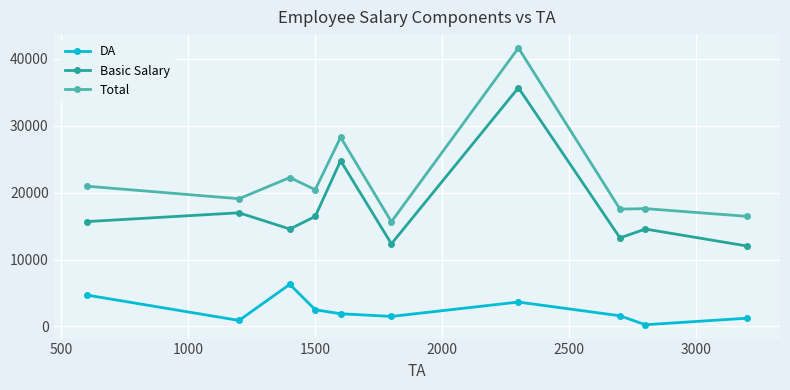

True or false: Basic Salary has more than 2 interior local peaks.

True